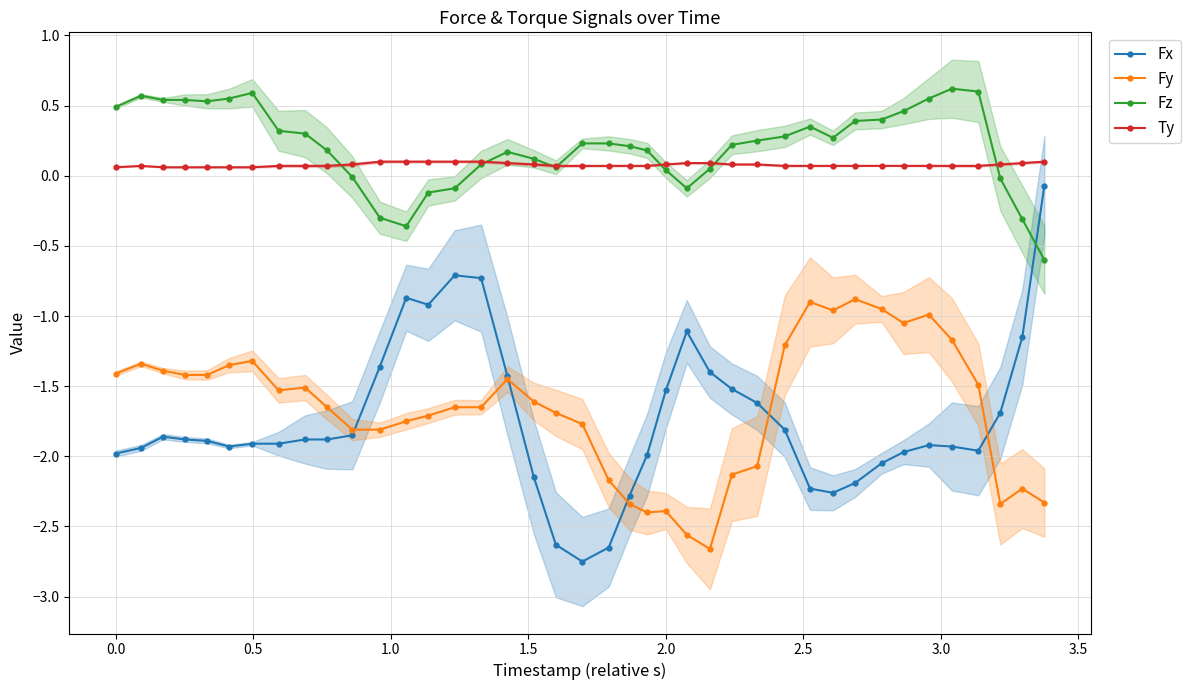

Reading left to right, list all the values displayed in this chart.

Fx: -2.0	-1.9	-1.9	-1.9	-1.9	-1.9	-1.9	-1.9	-1.9	-1.9	-1.9	-1.4	-0.9	-0.9	-0.7	-0.7	-1.4	-2.1	-2.6	-2.8	-2.6	-2.3	-2.0	-1.5	-1.1	-1.4	-1.5	-1.6	-1.8	-2.2	-2.3	-2.2	-2.0	-2.0	-1.9	-1.9	-2.0	-1.7	-1.1	-0.1
Fy: -1.4	-1.3	-1.4	-1.4	-1.4	-1.4	-1.3	-1.5	-1.5	-1.6	-1.8	-1.8	-1.8	-1.7	-1.6	-1.6	-1.4	-1.6	-1.7	-1.8	-2.2	-2.3	-2.4	-2.4	-2.6	-2.7	-2.1	-2.1	-1.2	-0.9	-1.0	-0.9	-0.9	-1.1	-1.0	-1.2	-1.5	-2.3	-2.2	-2.3
Fz: 0.5	0.6	0.5	0.5	0.5	0.6	0.6	0.3	0.3	0.2	-0.0	-0.3	-0.4	-0.1	-0.1	0.1	0.2	0.1	0.1	0.2	0.2	0.2	0.2	0.0	-0.1	0.1	0.2	0.2	0.3	0.3	0.3	0.4	0.4	0.5	0.6	0.6	0.6	-0.0	-0.3	-0.6
Ty: 0.1	0.1	0.1	0.1	0.1	0.1	0.1	0.1	0.1	0.1	0.1	0.1	0.1	0.1	0.1	0.1	0.1	0.1	0.1	0.1	0.1	0.1	0.1	0.1	0.1	0.1	0.1	0.1	0.1	0.1	0.1	0.1	0.1	0.1	0.1	0.1	0.1	0.1	0.1	0.1